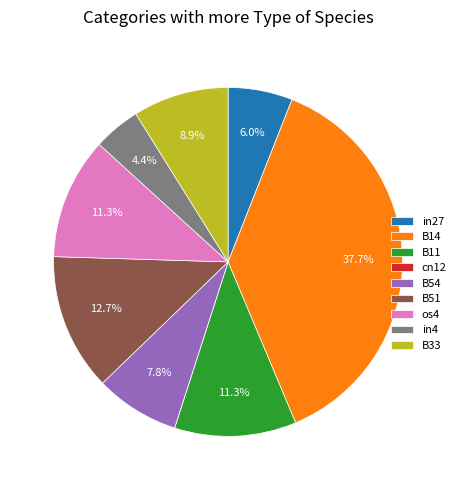

To the nearest percent, what percentage of the pie is B14?

38%